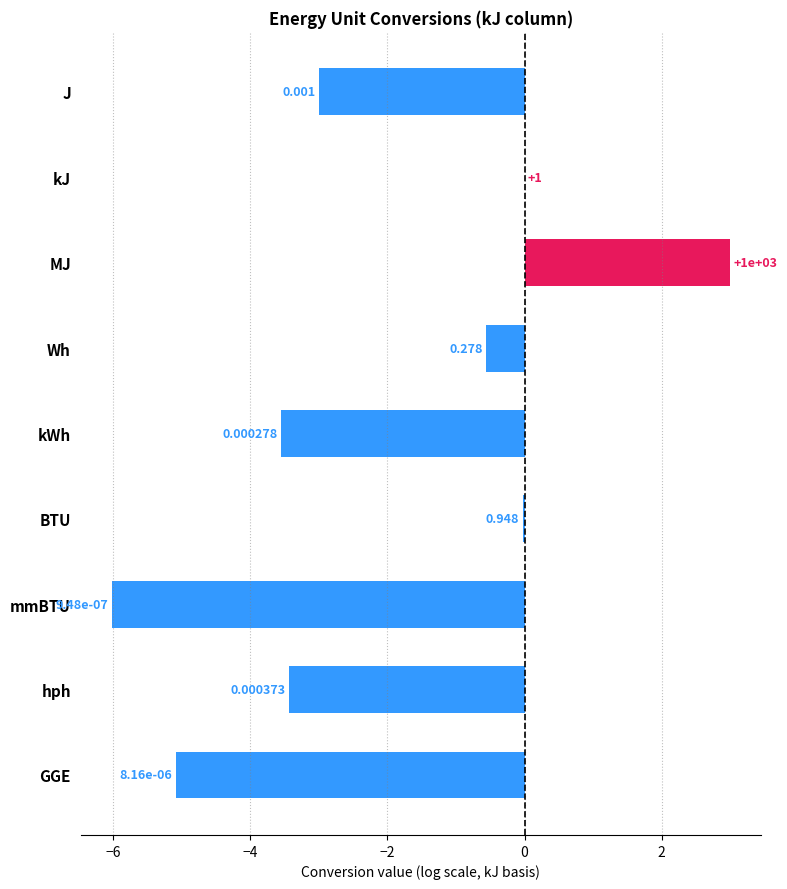

Where is the data nearest to the value -1?

Wh